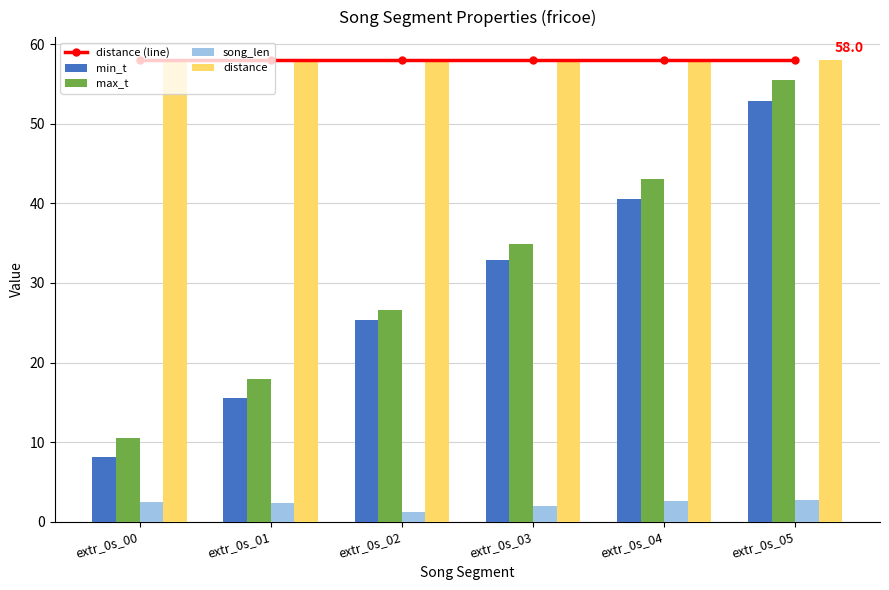

Is the value of song_len at extr_0s_00 greater than the value of max_t at extr_0s_05?

No